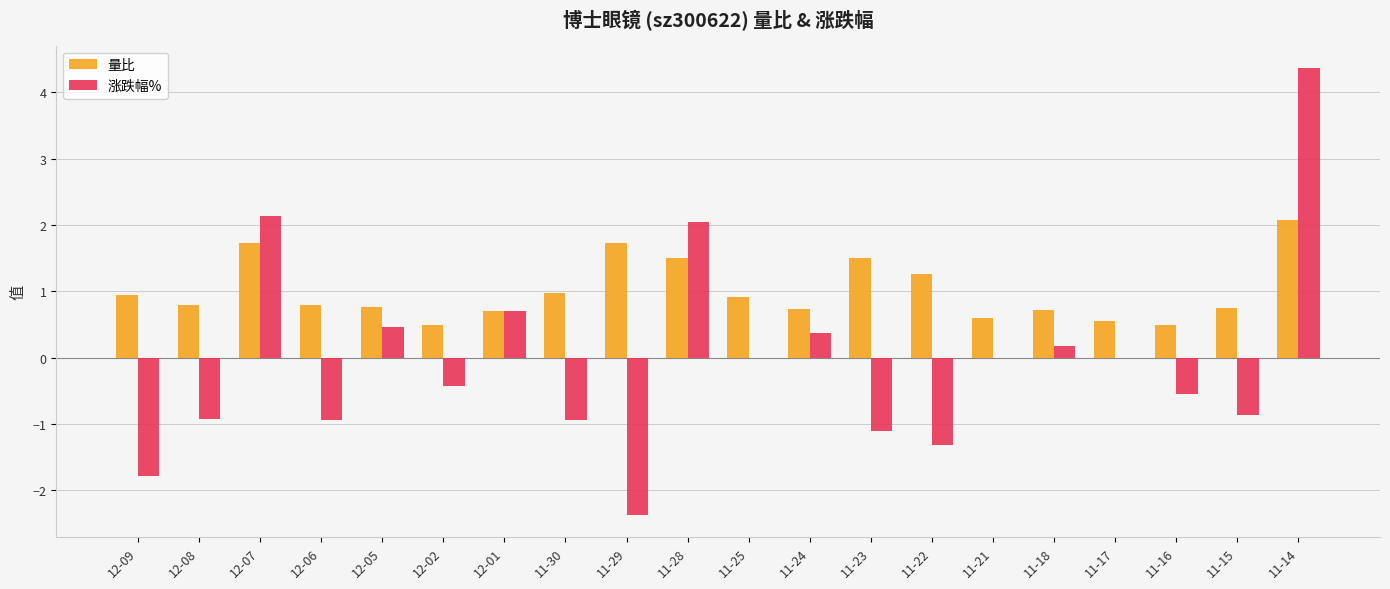

What is the maximum value for 量比?

2.1